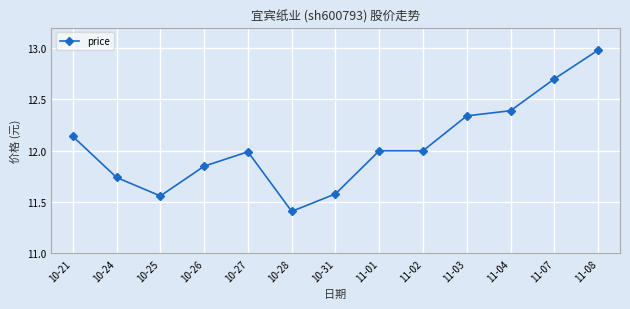

What is the label of the 5th point from the left?

10-27